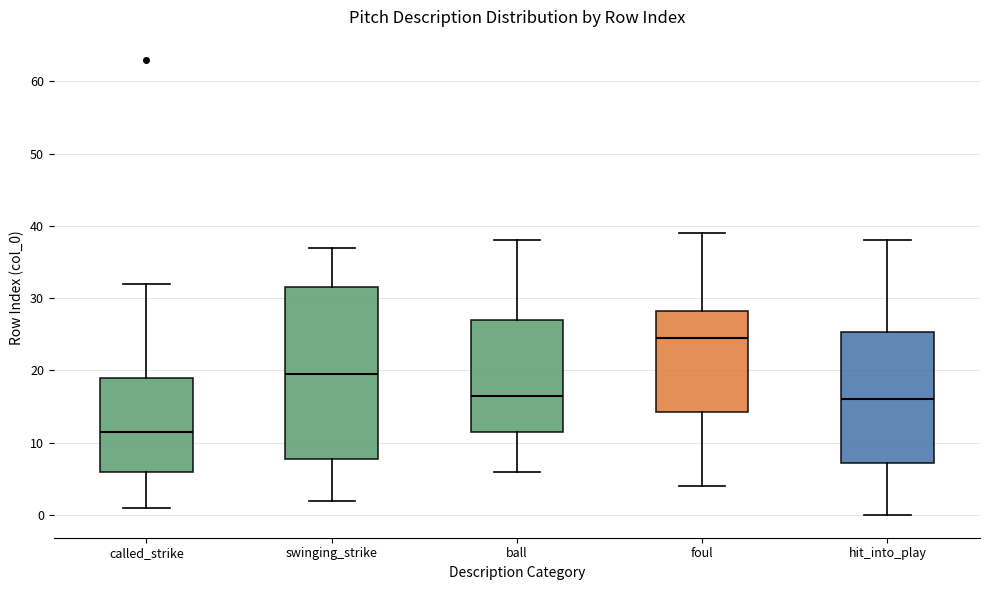

Comparing the boxes themselves (not the whiskers), which one is the tallest?

swinging_strike